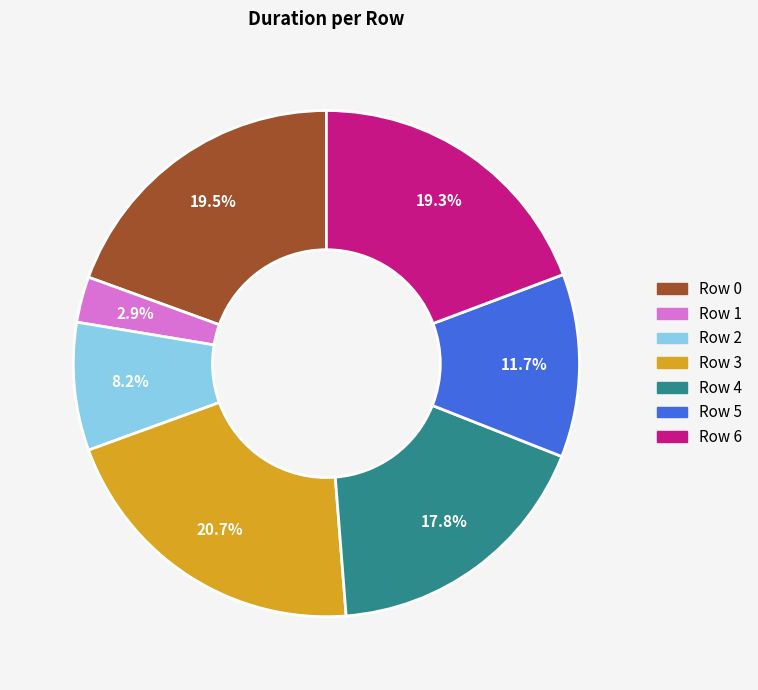

To the nearest percent, what portion does Row 6 represent?

19%